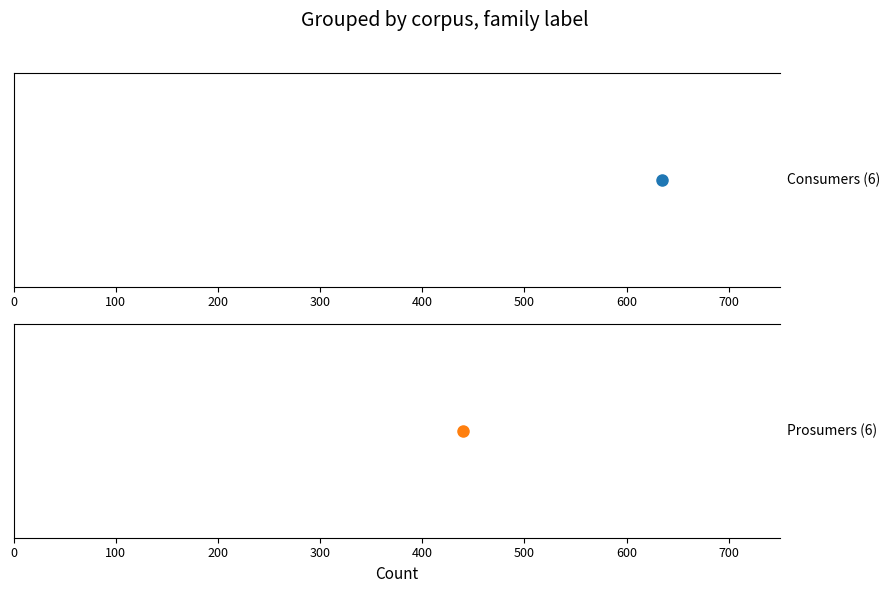

Rank the series by their maximum value, from lowest to highest.

Prosumers, Consumers